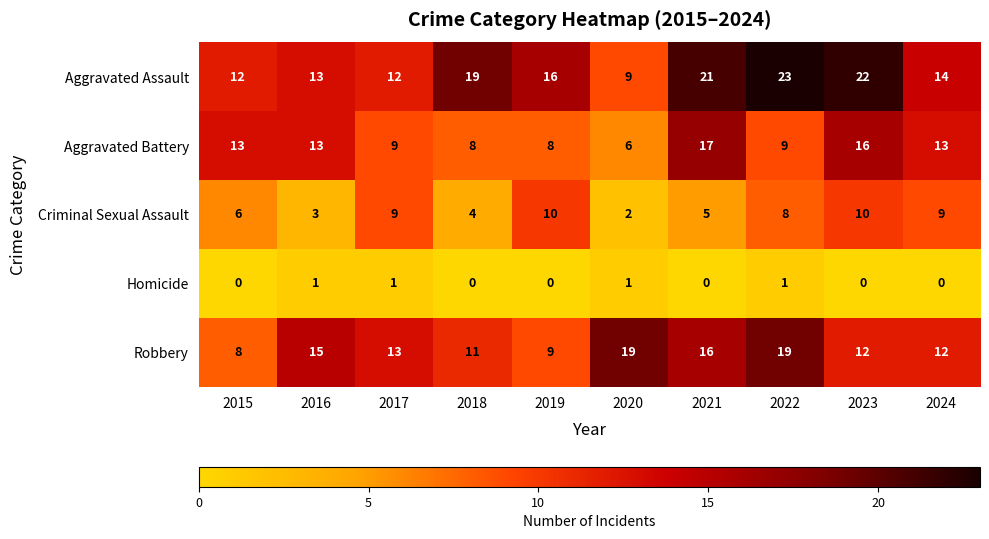

What is the spread (max minus min) of values at 2021?

21